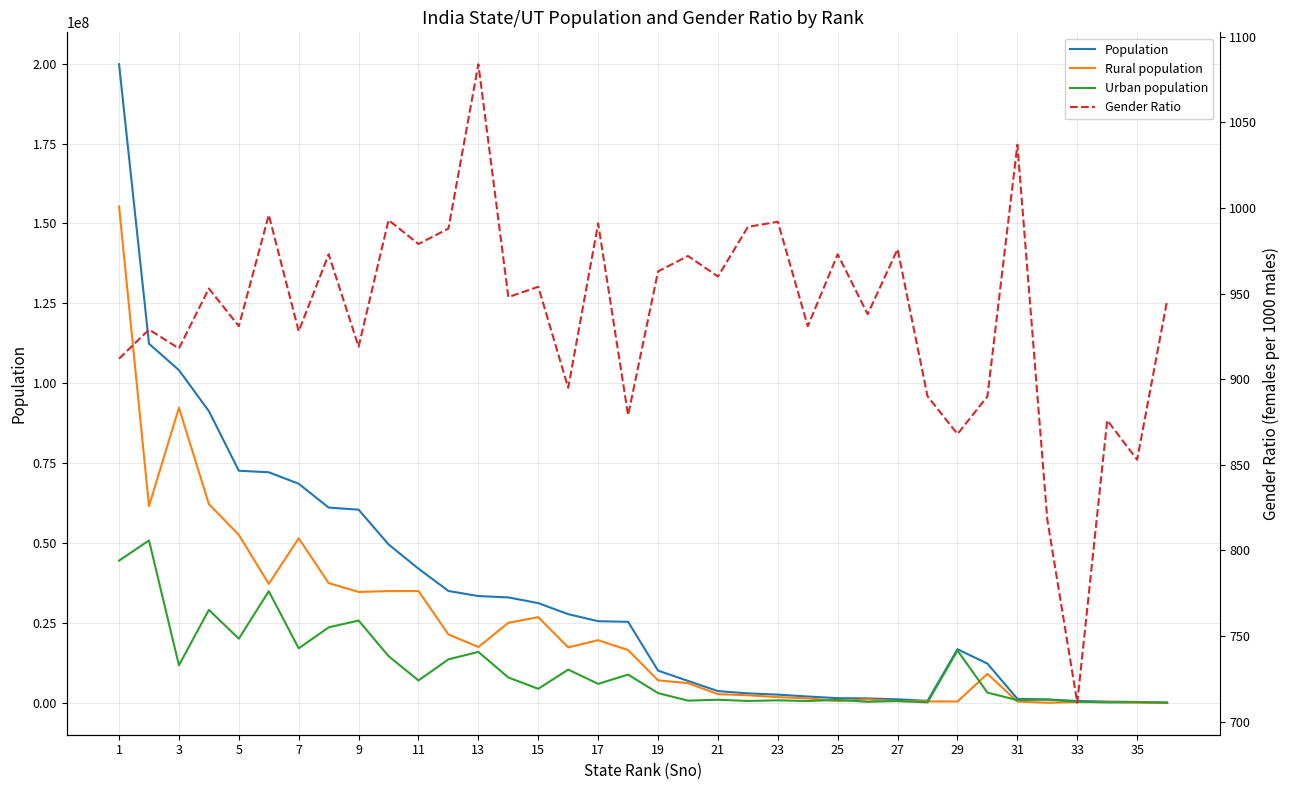

Where is the first local minimum for Urban population?

3